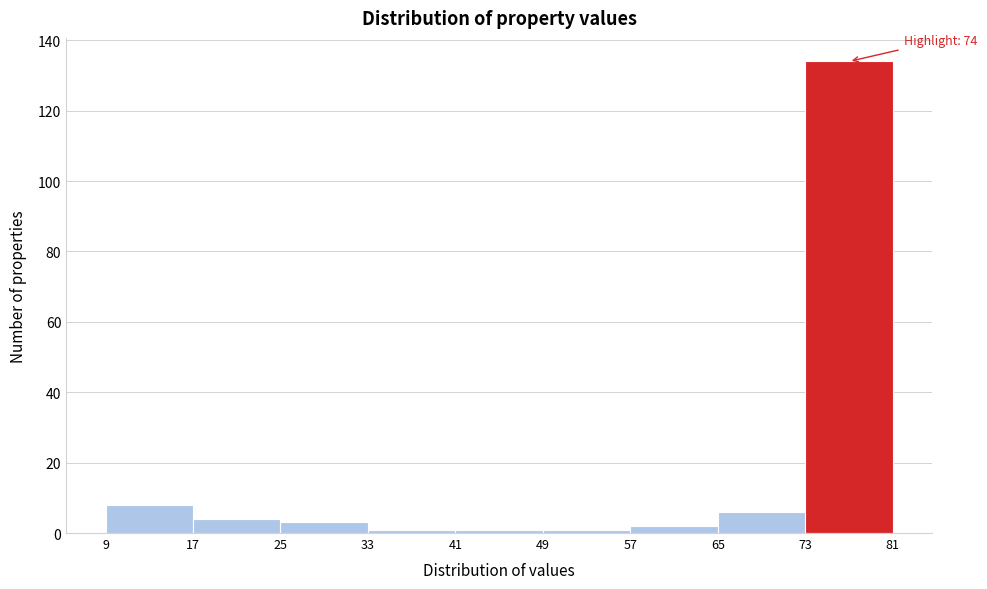

Which range on the x-axis has the tallest bar?

73 to 81